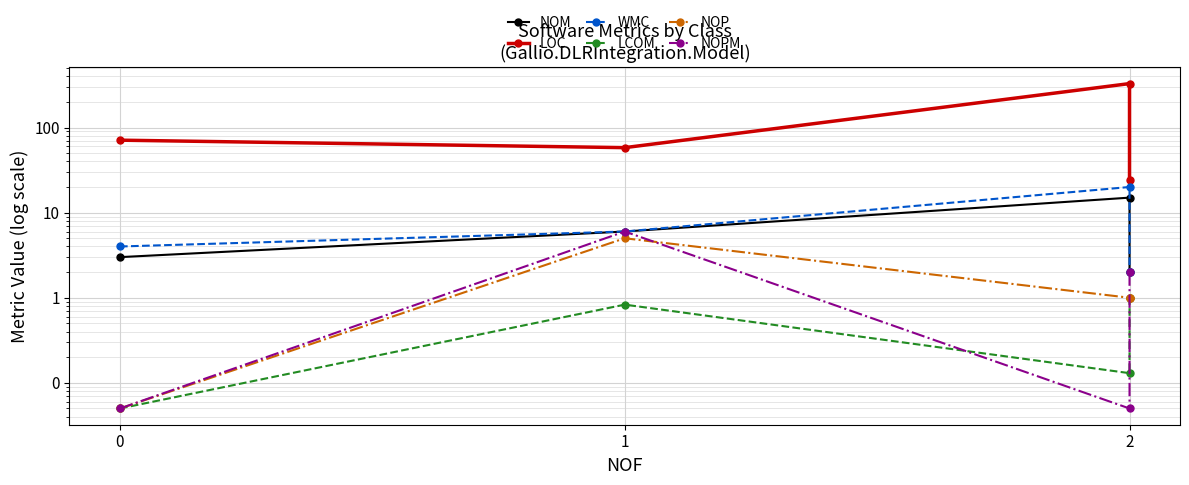

What is the spread (max minus min) of values at 2?

327.9